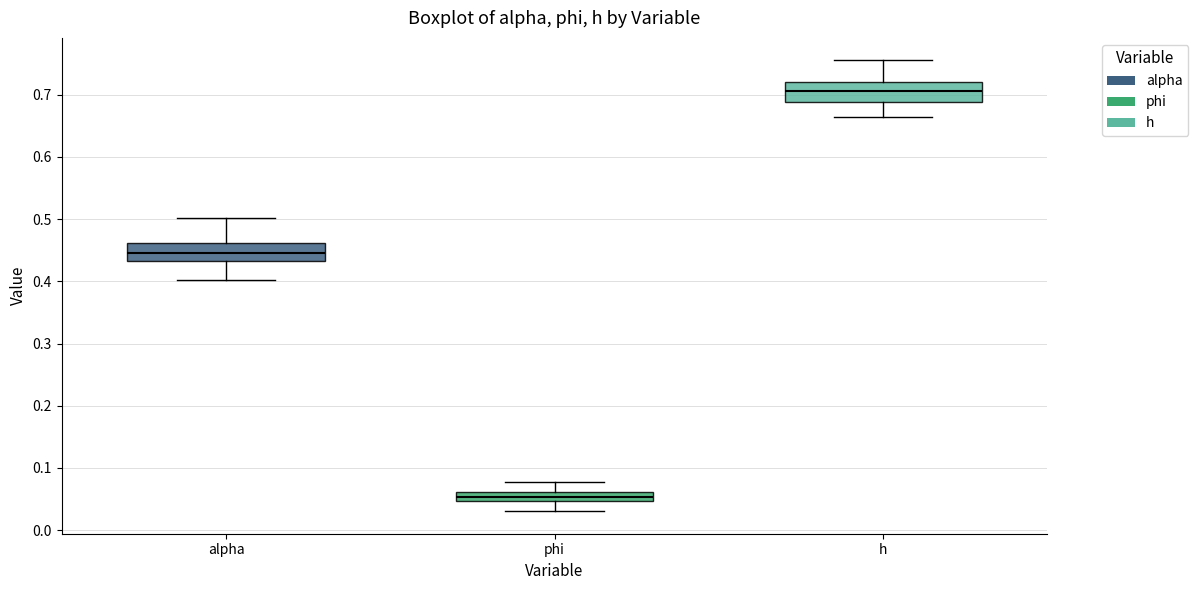

Which box has the lowest median line?

phi